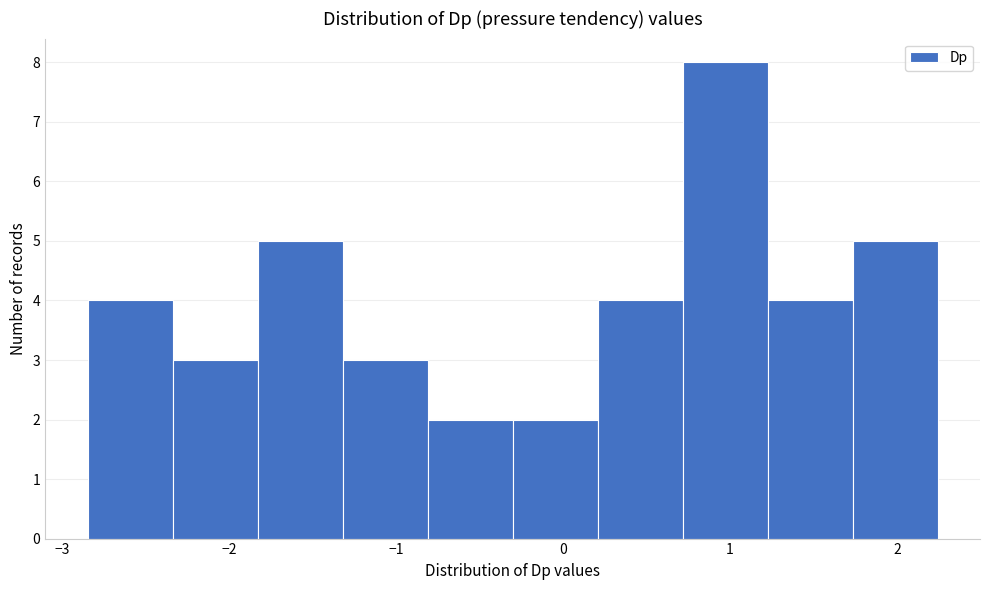

Reading left to right, list every bar in this chart as the range it spans on the x-axis followed by its height. Neither the bar edges nor the heights are printed on the chart, so give them approximately, as read against the axes.

-2.8 to -2.3: 4
-2.3 to -1.8: 3
-1.8 to -1.3: 5
-1.3 to -0.8: 3
-0.8 to -0.3: 2
-0.3 to 0.2: 2
0.2 to 0.7: 4
0.7 to 1.2: 8
1.2 to 1.7: 4
1.7 to 2.2: 5